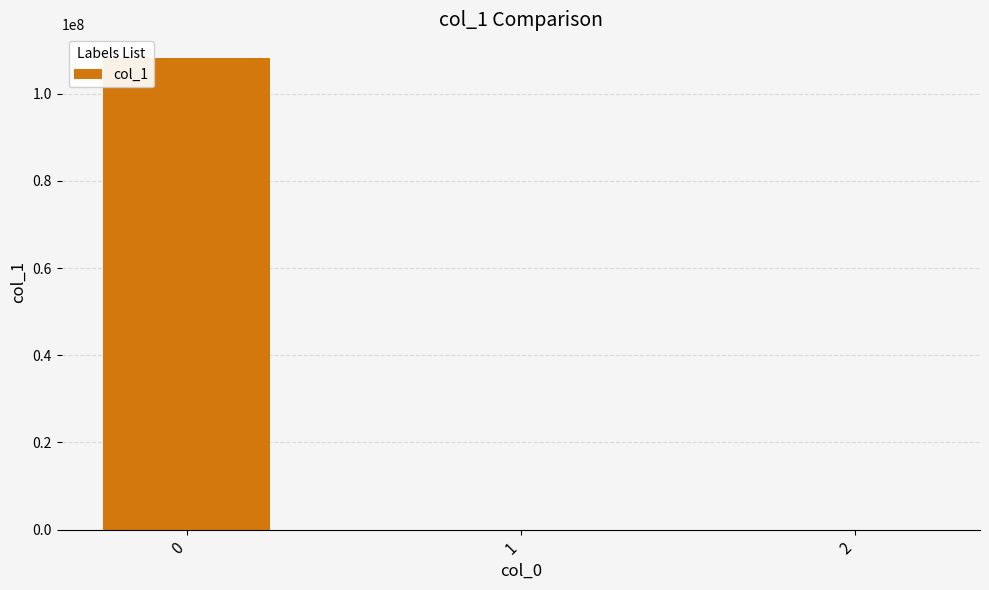

What is the maximum value shown in the chart?

108166661.2